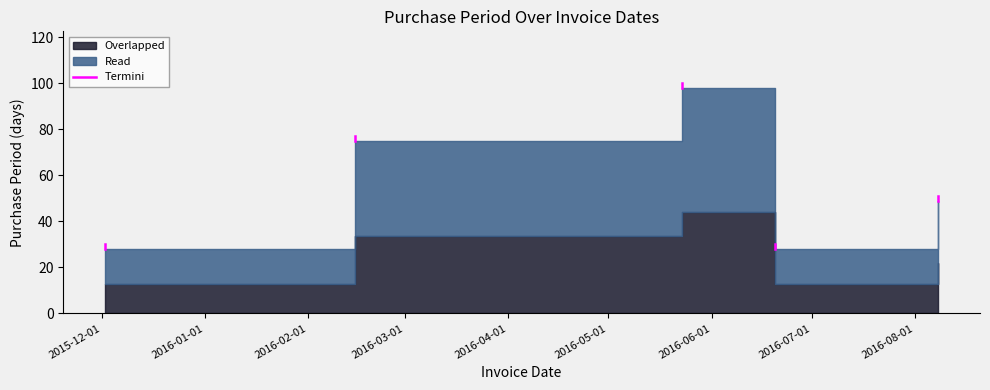

How many lines are shown in the chart?

1